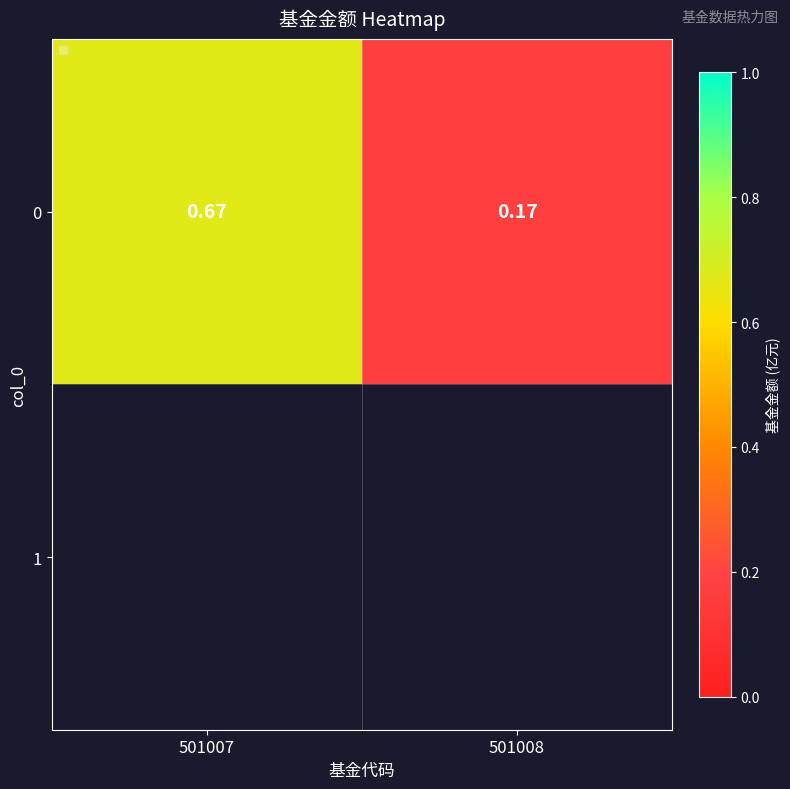

The value at 501008 is 0.0. True or false?

False